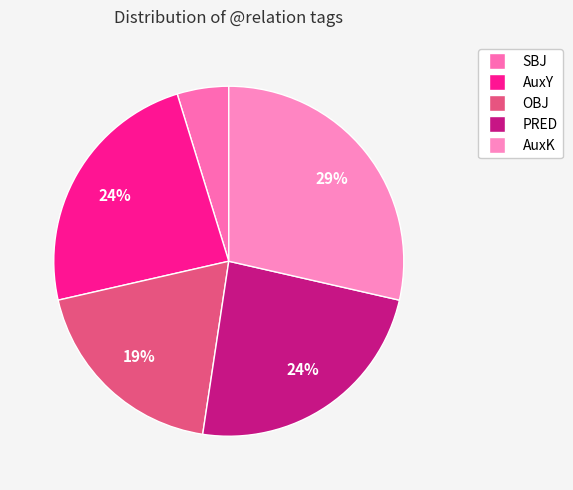

Which slice is the largest?

AuxK